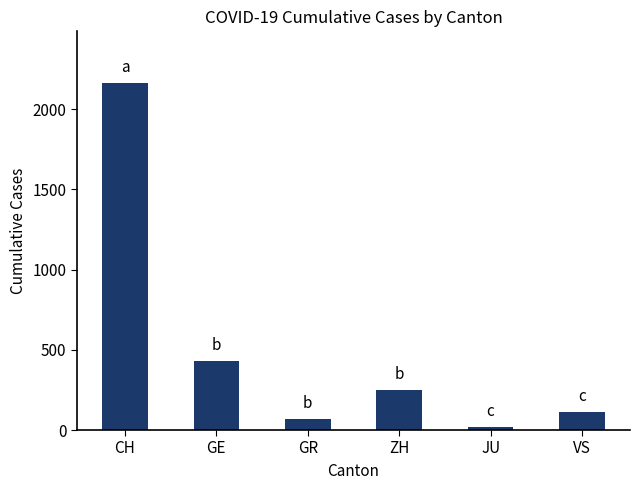

Reading left to right, what are all the values shown in this chart?

2160	430	71	250	19	115